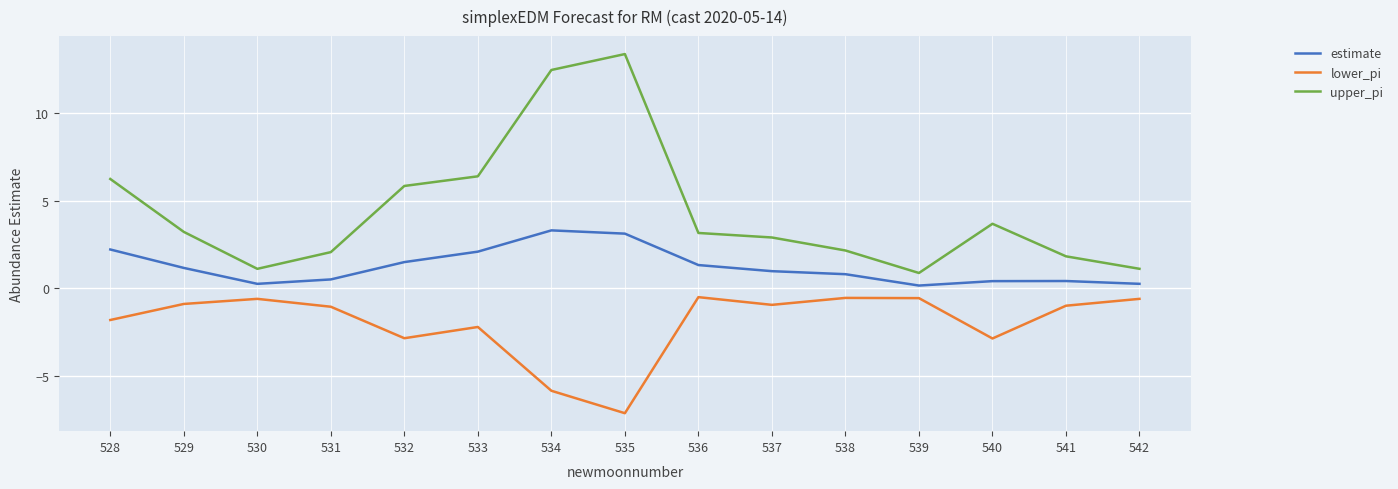

What are all the series names shown in the legend?

estimate, lower_pi, upper_pi